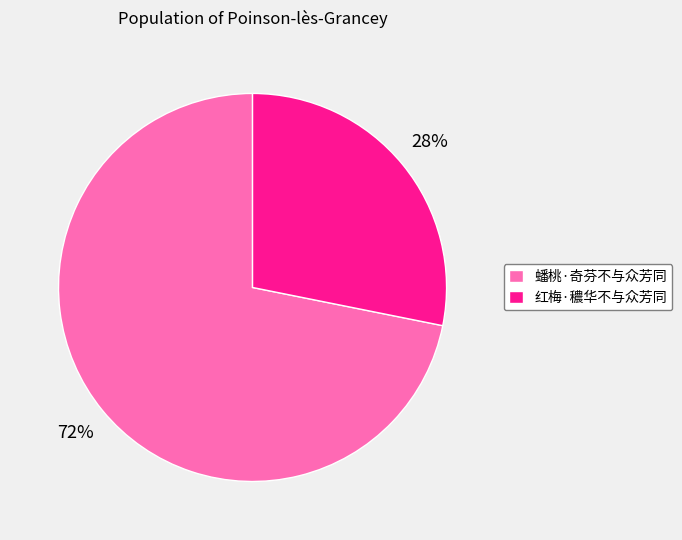

Count the number of slices in the pie.

2